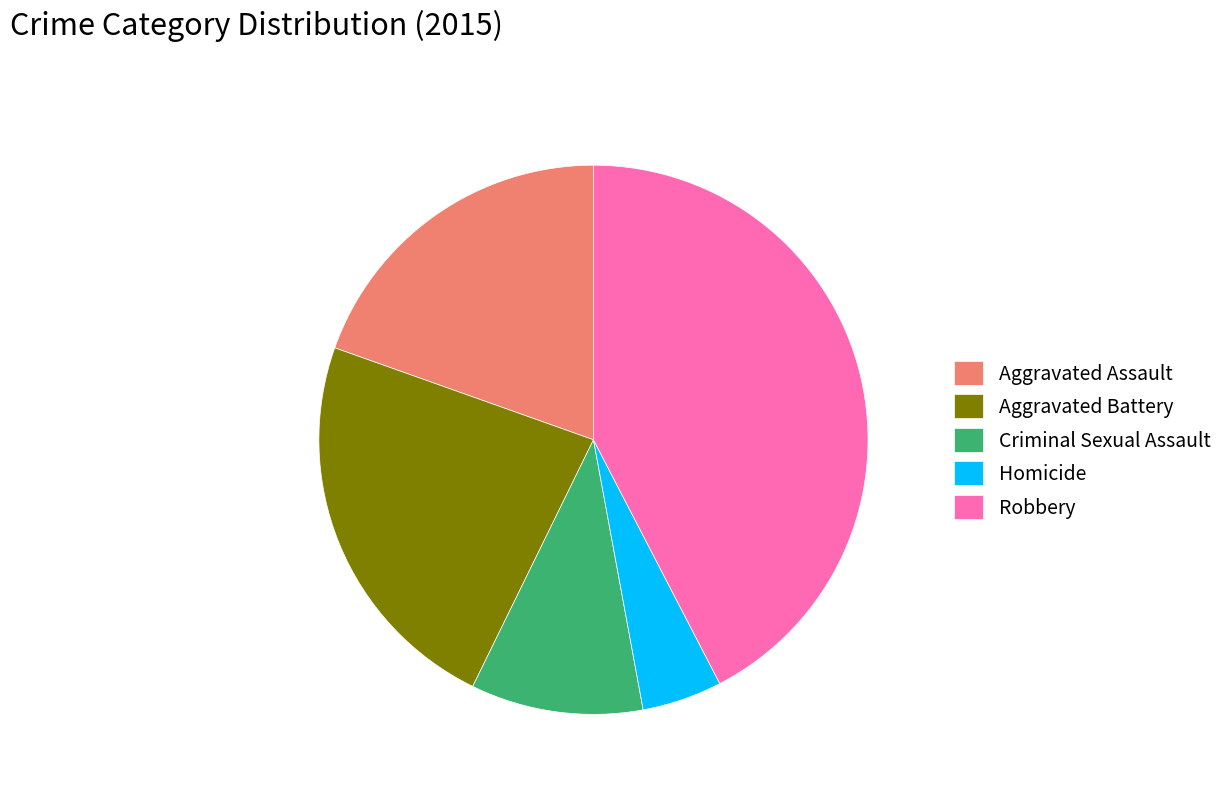

Between Homicide and Criminal Sexual Assault, which is larger?

Criminal Sexual Assault